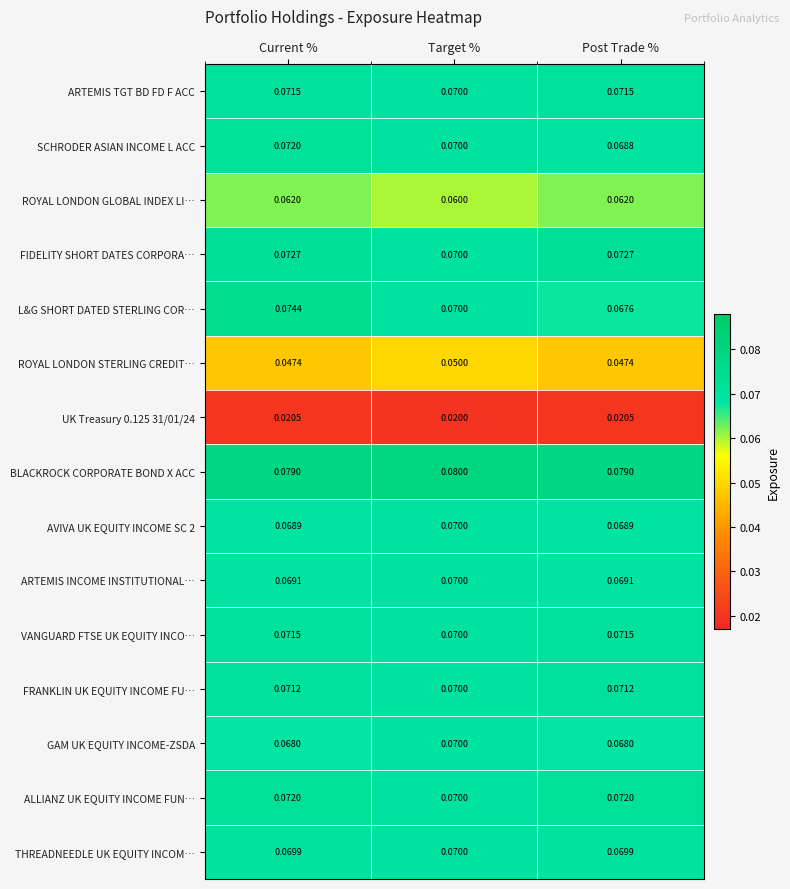

Which category has the highest value across all series?

Target %